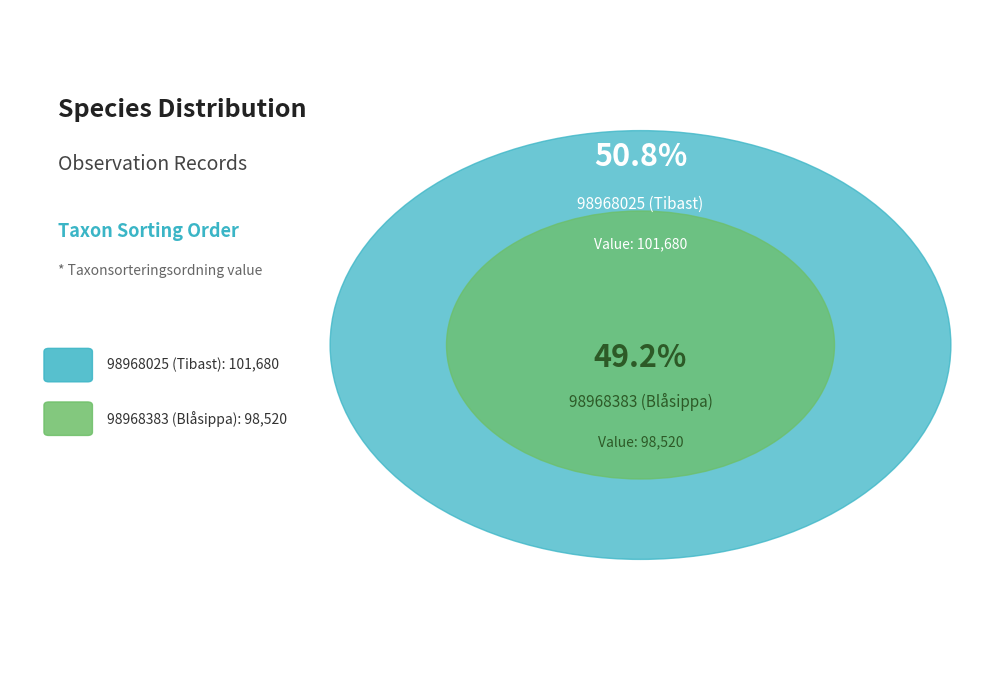

To the nearest percent, what is the difference between the 98968383 (Blåsippa) and 98968025 (Tibast) slice percentages?

2%